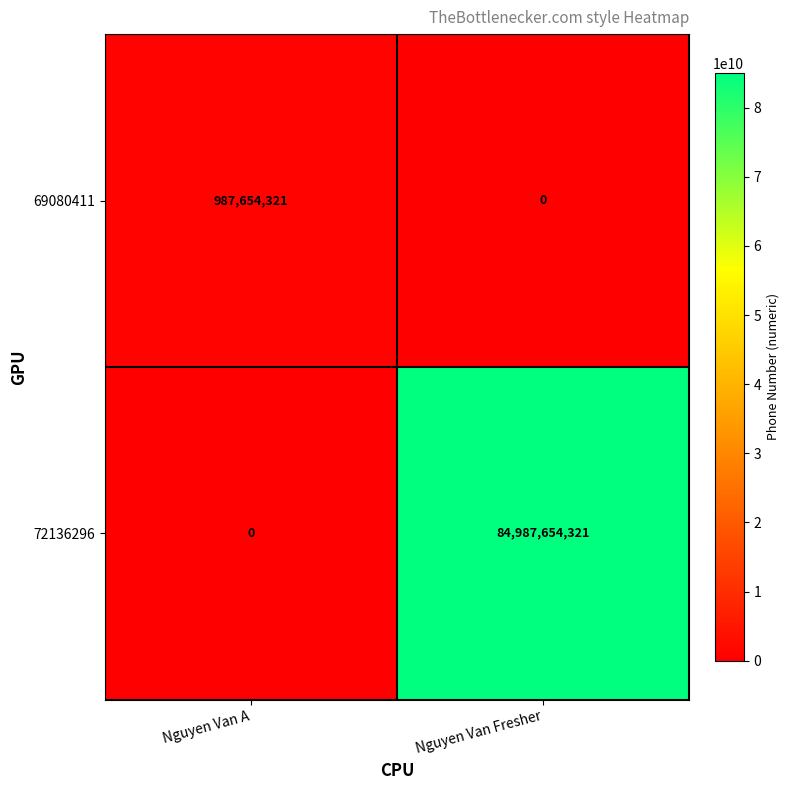

True or false: 72136296 has a value of 84987654321 at Nguyen Van Fresher.

True